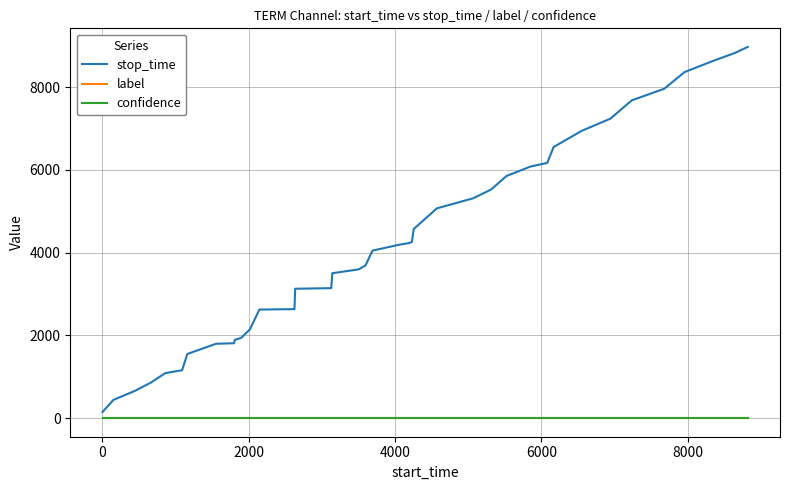

Which series has the largest total across all categories?

stop_time